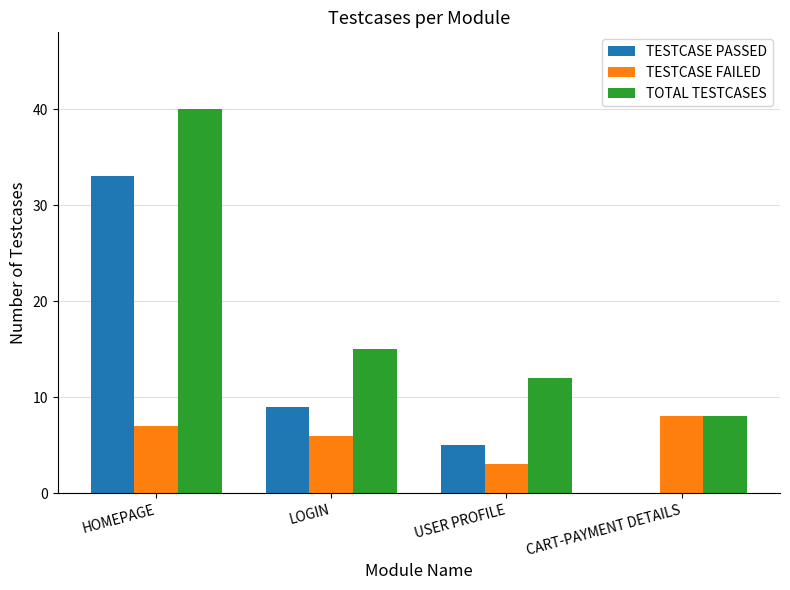

The value of TESTCASE PASSED at USER PROFILE is 3. True or false?

False